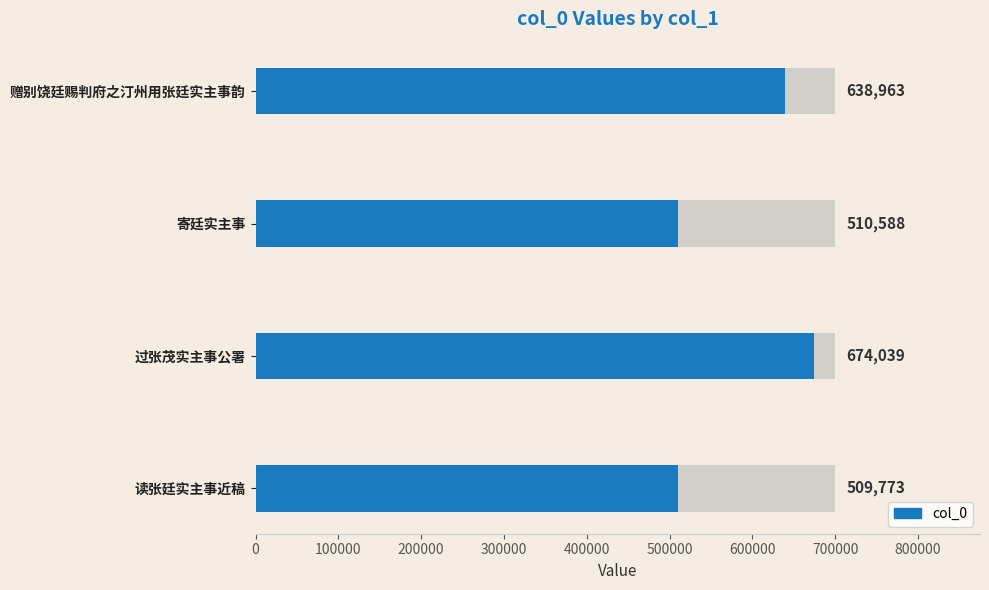

Between 读张廷实主事近稿 and 寄廷实主事, which is larger?

寄廷实主事